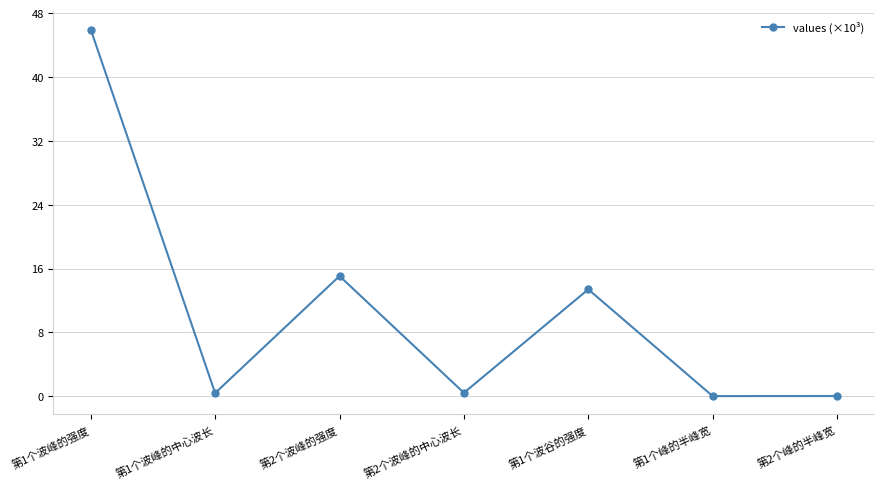

The chart shows a value of 45.9 at 第1个波峰的强度. True or false?

True